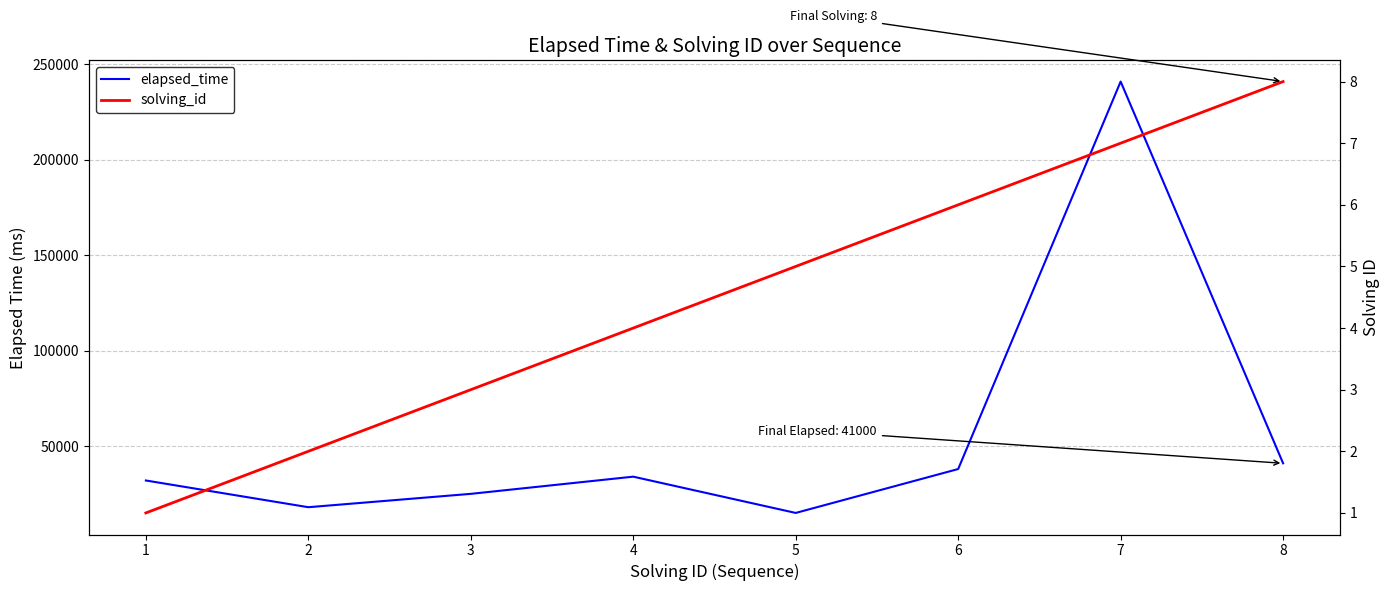

How many lines are shown in the chart?

2